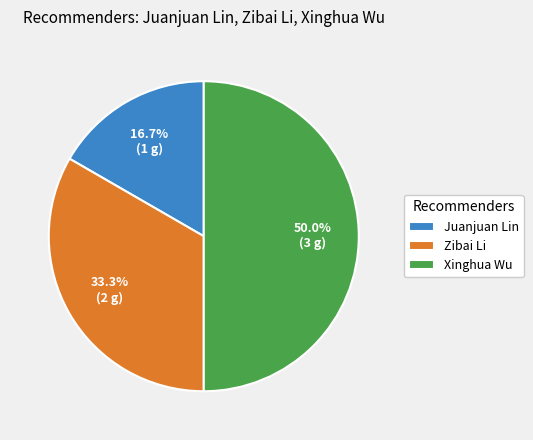

To the nearest percent, what is the combined percentage of Xinghua Wu and Zibai Li?

83%